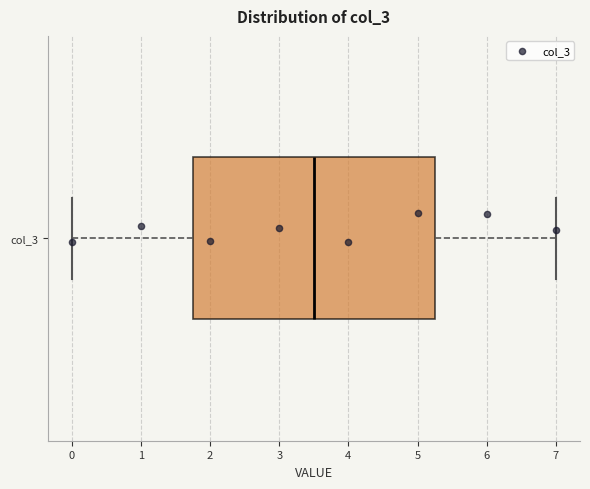

Read this box plot against the x-axis: the position of the median line, the range covered by the box, and the ends of both whiskers. The values are not printed on the chart, so give them approximately, as read against the axis.

median 3.5, box 1.8 to 5.3, whiskers 0.0 to 7.0